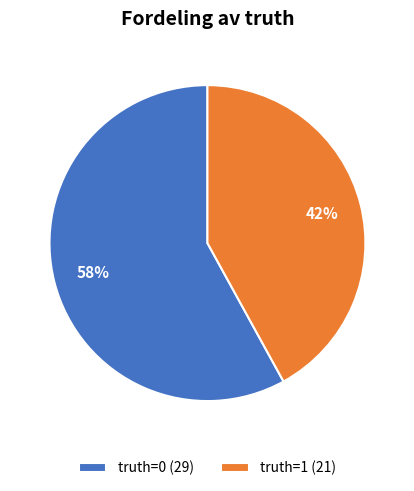

Which has a higher value, truth=0 (29) or truth=1 (21)?

truth=0 (29)